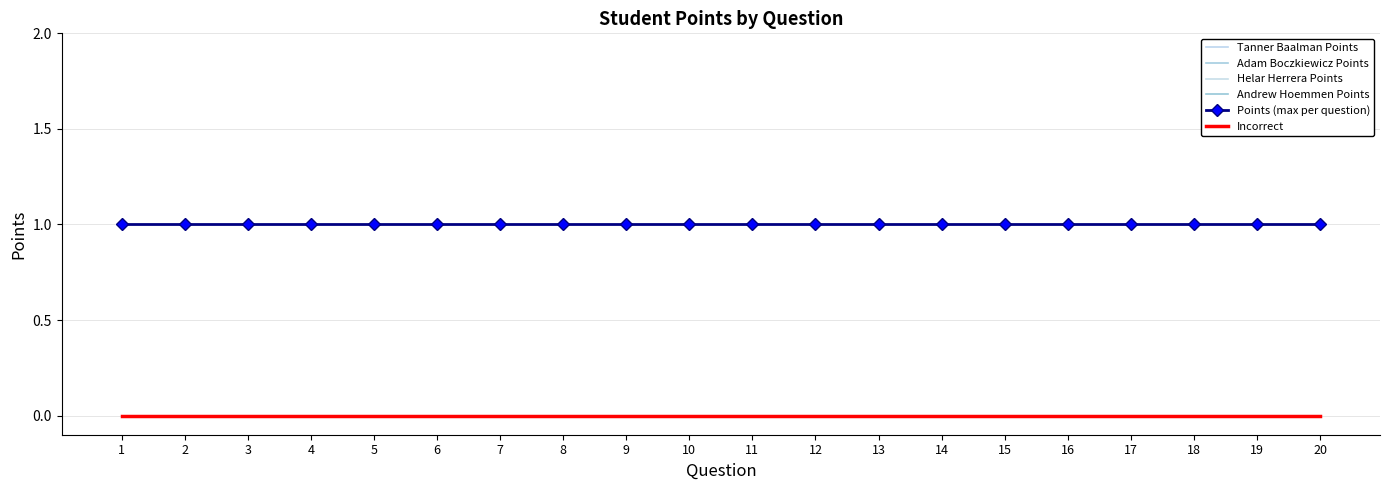

How many series are shown in this chart?

6